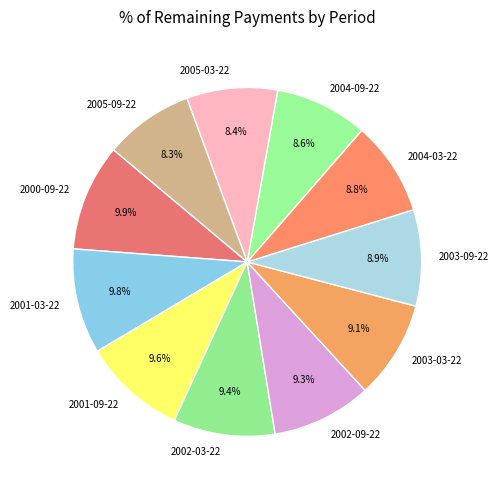

To the nearest percent, what portion does 2003-03-22 represent?

9%